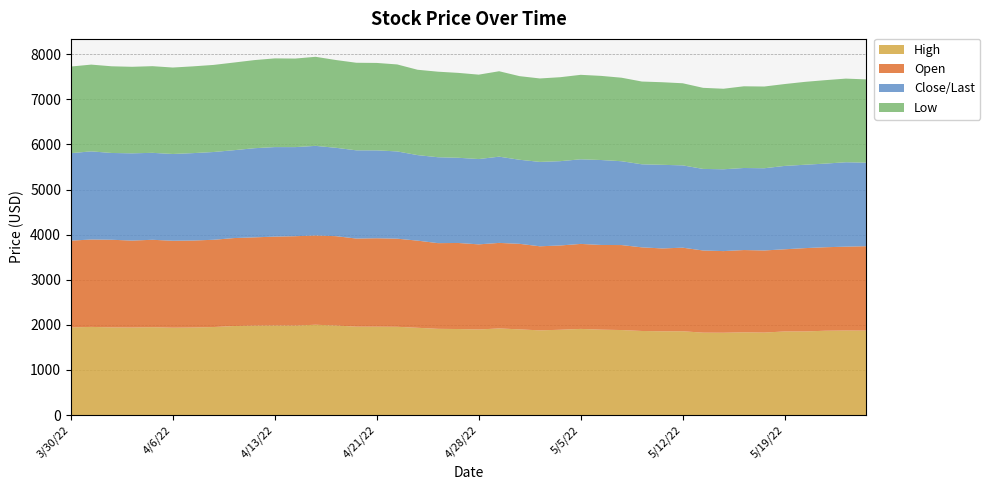

Reading right to left, extract all data points from this chart.

High: 1872.7	1875.0	1870.4	1854.0	1854.5	1829.3	1834.8	1826.0	1827.6	1858.8	1857.8	1864.7	1885.6	1894.0	1910.7	1892.0	1878.4	1900.4	1921.3	1897.8	1908.1	1912.2	1935.5	1957.8	1960.1	1960.9	1985.1	2003.0	1984.0	1985.8	1982.7	1974.6	1952.2	1941.7	1937.6	1948.9	1941.6	1944.5	1955.0	1943.4
Open: 1871.2	1858.6	1850.9	1847.4	1821.3	1820.2	1823.9	1809.4	1821.4	1852.3	1836.6	1853.9	1883.7	1877.5	1884.1	1868.3	1863.6	1896.2	1895.8	1886.8	1907.4	1899.8	1931.9	1953.1	1960.0	1952.7	1981.2	1978.5	1981.6	1970.5	1957.4	1949.6	1934.3	1928.1	1927.6	1937.3	1927.1	1942.4	1937.3	1924.0
Close/Last: 1852.5	1871.4	1853.9	1848.4	1847.8	1822.4	1818.9	1814.0	1808.2	1824.6	1853.7	1841.0	1858.6	1882.8	1875.7	1868.8	1870.6	1863.6	1911.7	1891.3	1888.7	1904.1	1896.0	1934.3	1948.2	1955.6	1959.0	1986.4	1974.9	1984.7	1976.1	1948.2	1945.6	1937.8	1923.1	1927.5	1934.0	1923.7	1954.0	1939.0
Low: 1845.0	1853.9	1849.7	1837.3	1814.9	1811.7	1811.0	1785.0	1797.2	1820.1	1830.6	1834.5	1851.0	1865.0	1872.3	1861.1	1849.7	1853.4	1893.5	1870.9	1881.6	1896.3	1891.8	1928.0	1938.0	1941.0	1945.5	1974.4	1962.7	1966.3	1953.0	1942.9	1930.4	1923.3	1916.2	1920.9	1918.2	1921.4	1923.0	1920.1